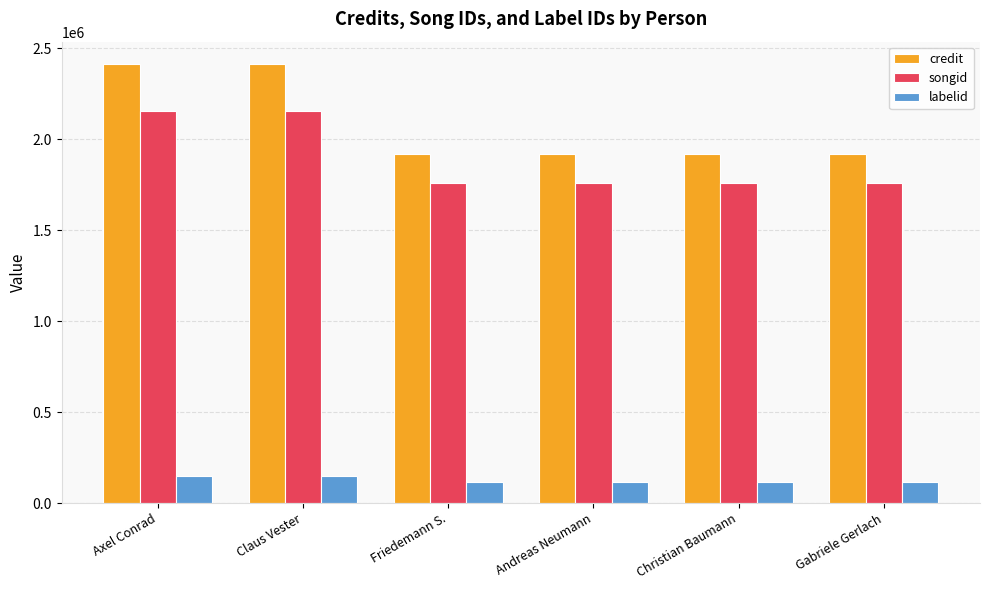

What is the label of the 5th bar from the left?

Christian Baumann